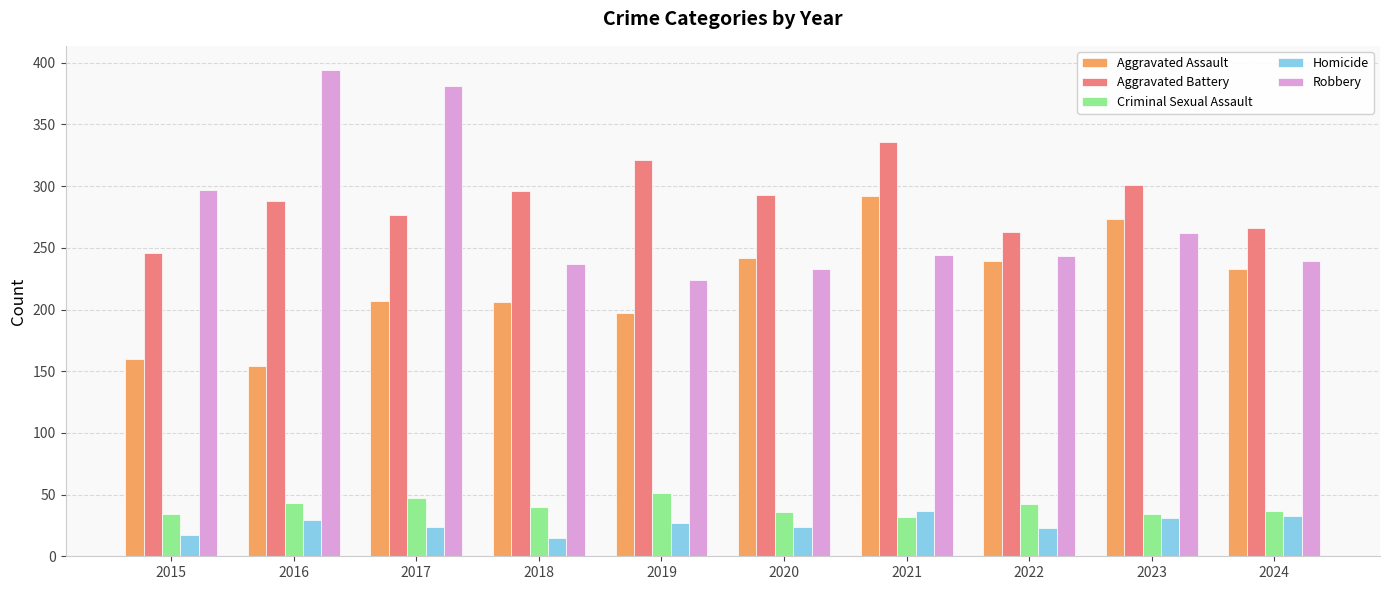

At which category does the chart reach its peak across all series?

2016